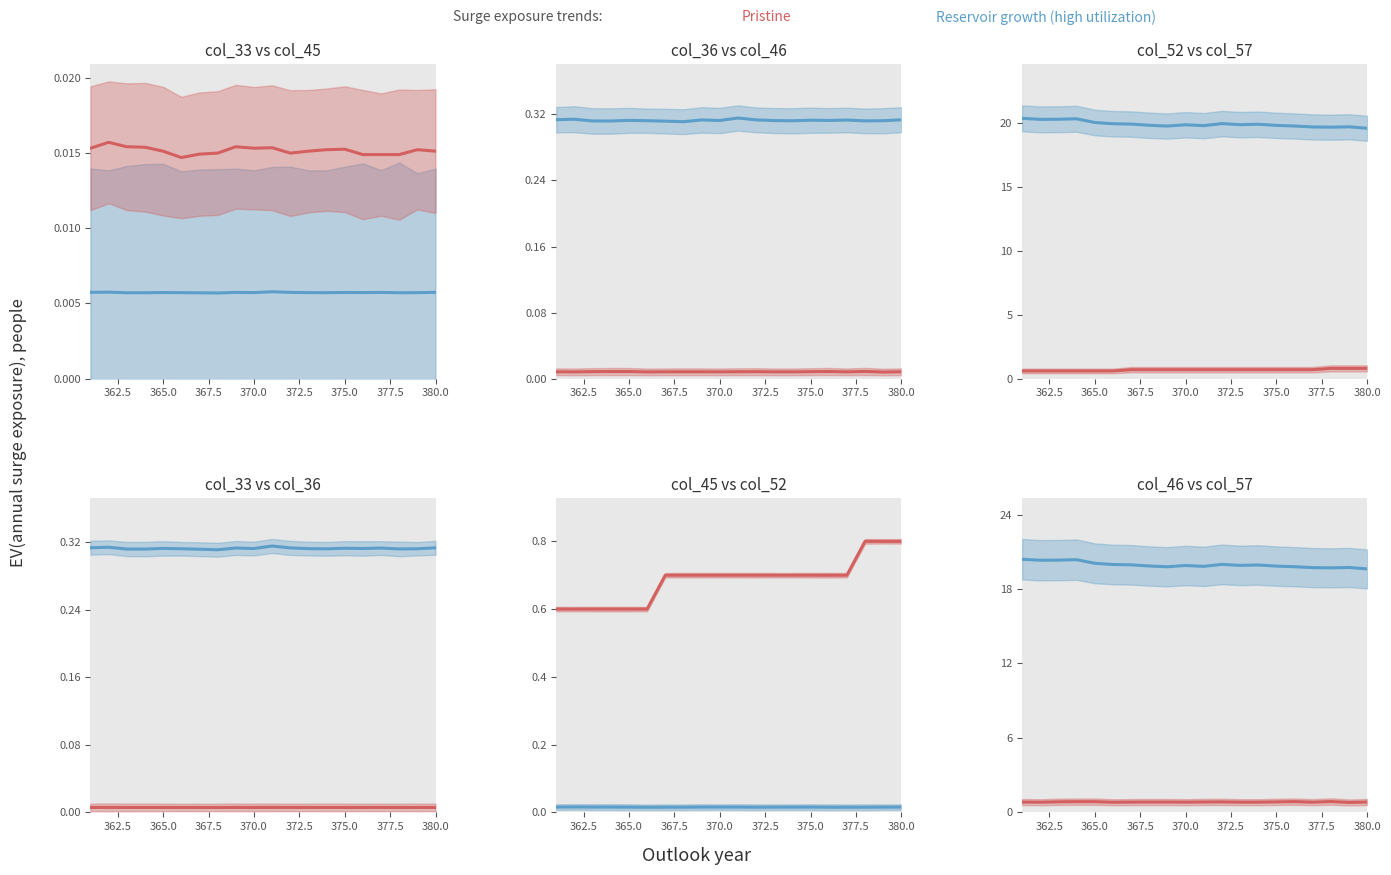

Does the chart display data point markers on the line(s)?

No